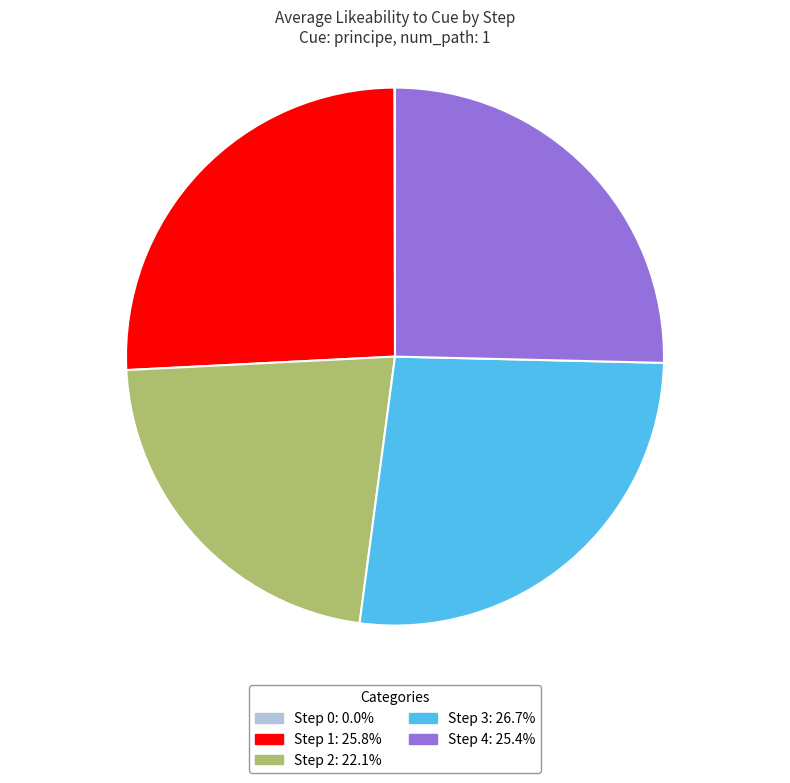

Combined, do Step 3 and Step 1 account for over 50%?

Yes